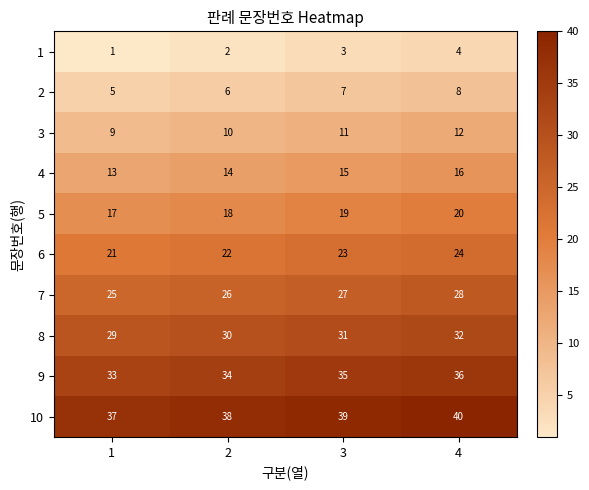

Is it true that 7 equals 44 at 4?

False